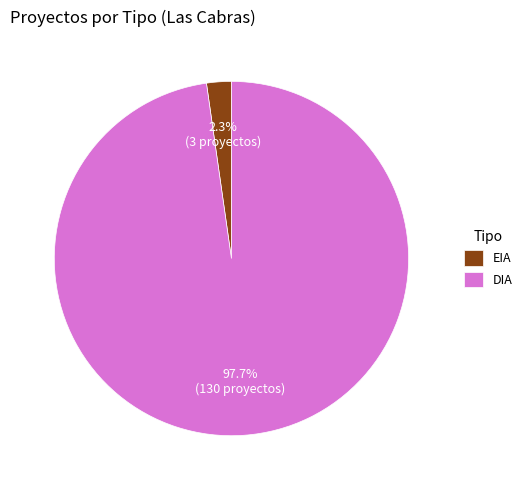

What percentage is the DIA slice, to the nearest percent?

98%